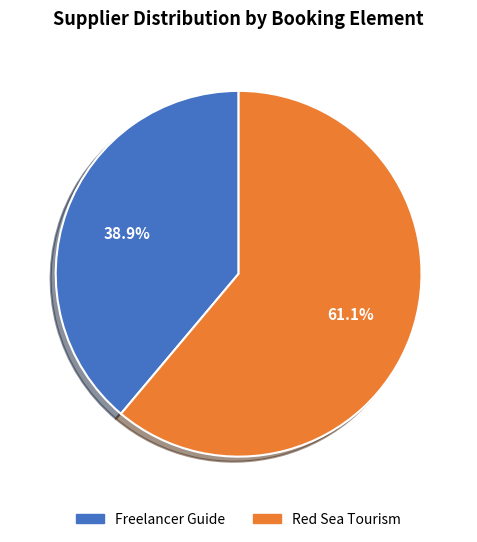

Is there a majority slice in this chart?

Yes